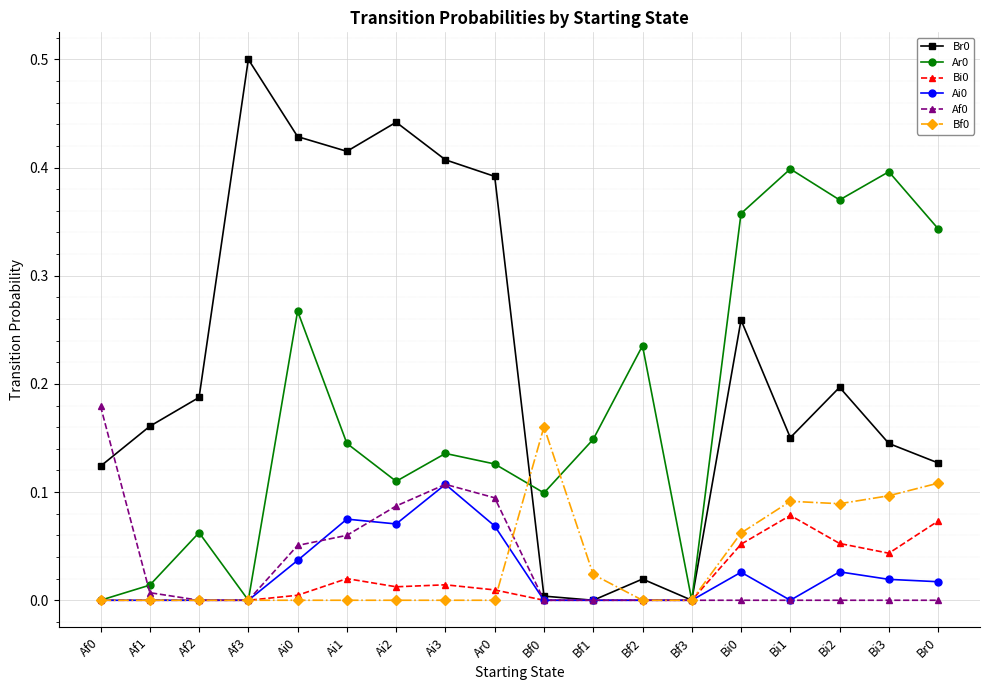

True or false: Br0 has more than 2 interior local peaks.

True